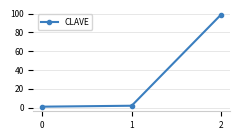

Is it true that the value at 2 is 50?

False